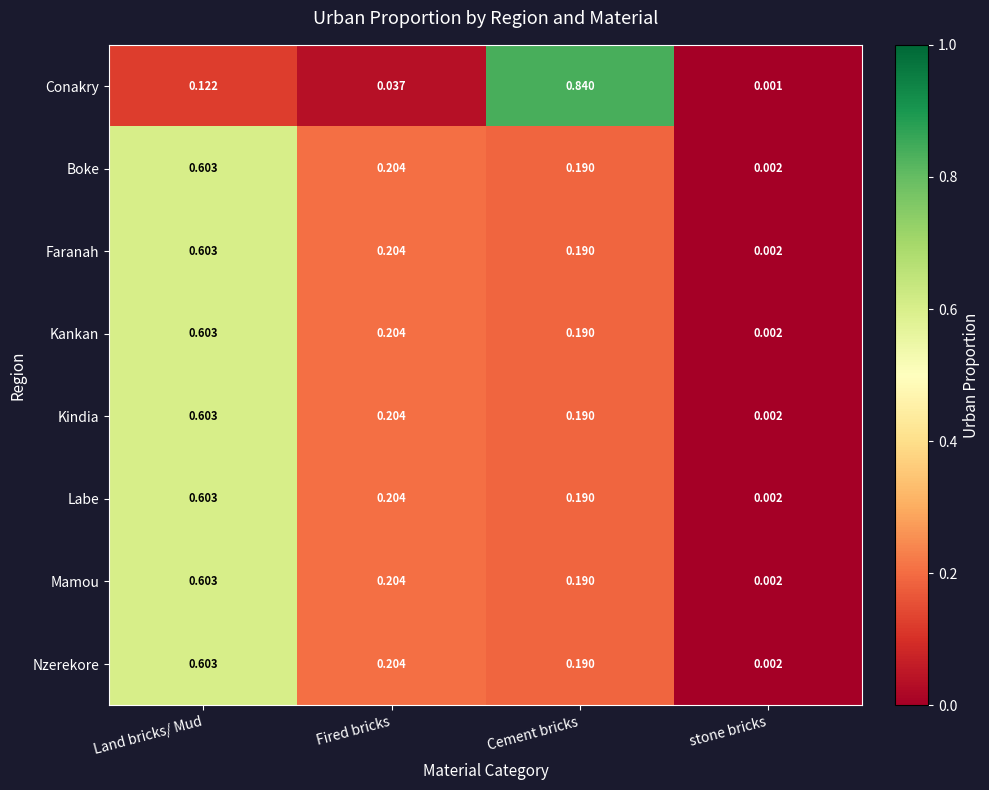

Rank the categories by Labe value from lowest to highest.

stone bricks, Cement bricks, Fired bricks, Land bricks/ Mud